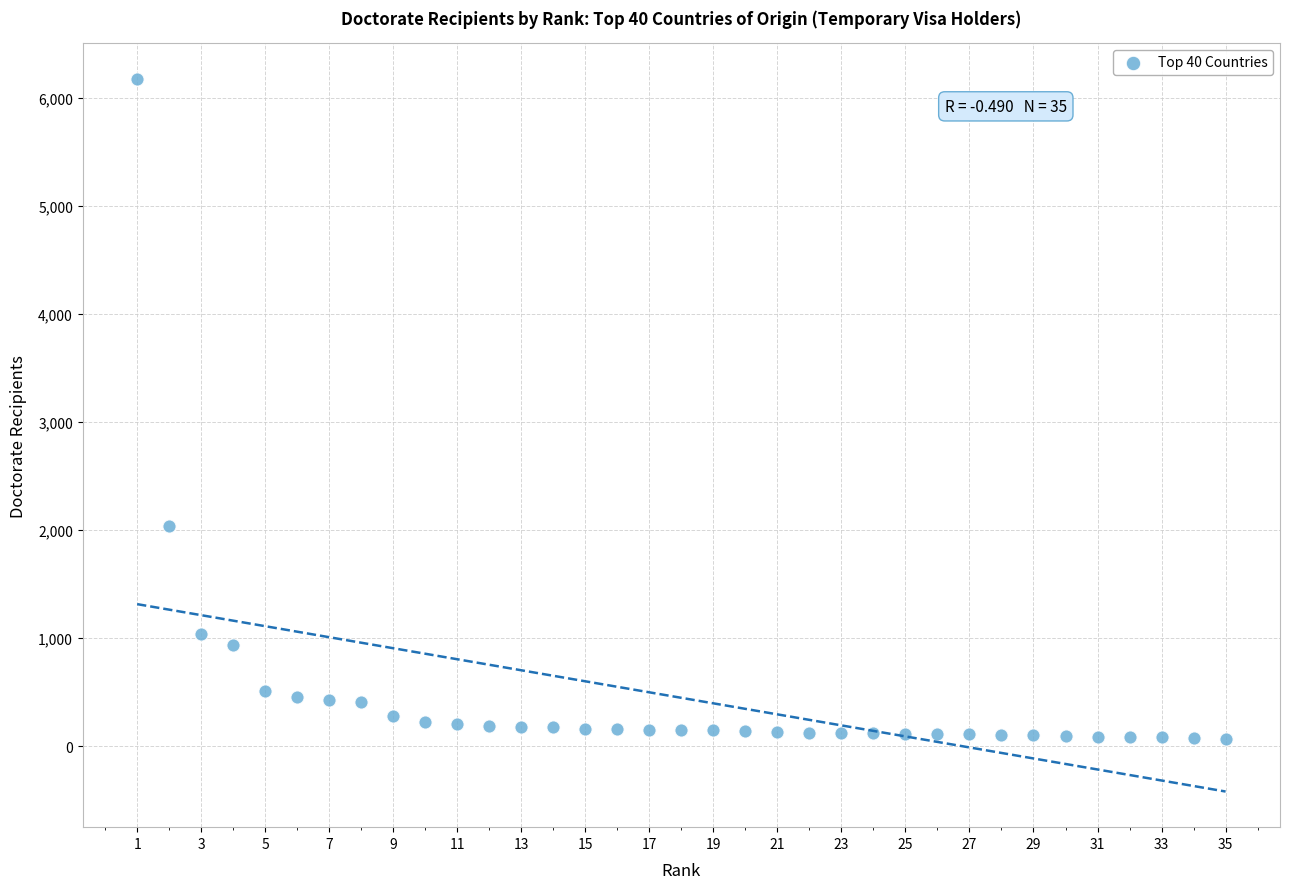

What is the range of Y values (max minus min)?

6118